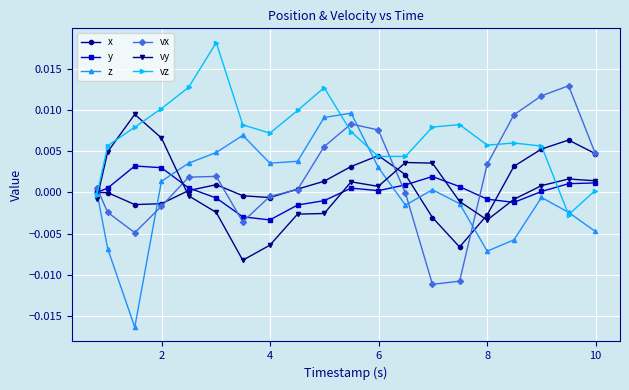

How many lines are shown in the chart?

6